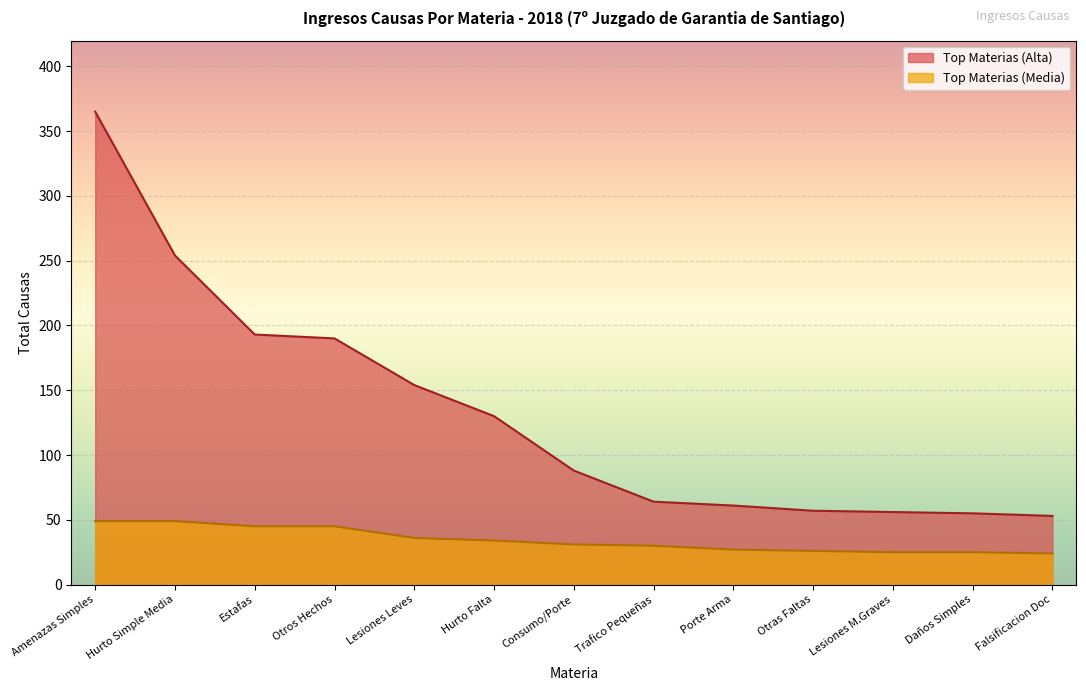

What is the minimum value shown in the chart?

24